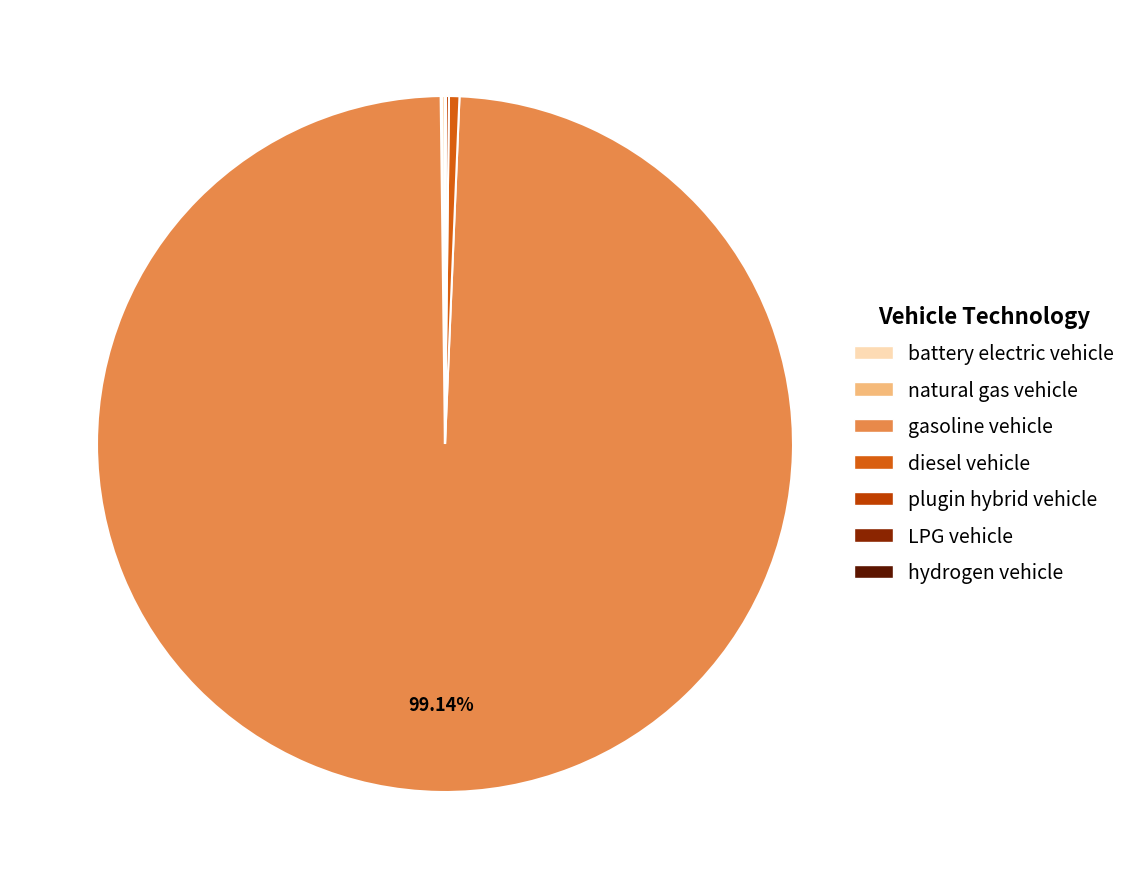

Is gasoline vehicle the majority of the pie?

Yes